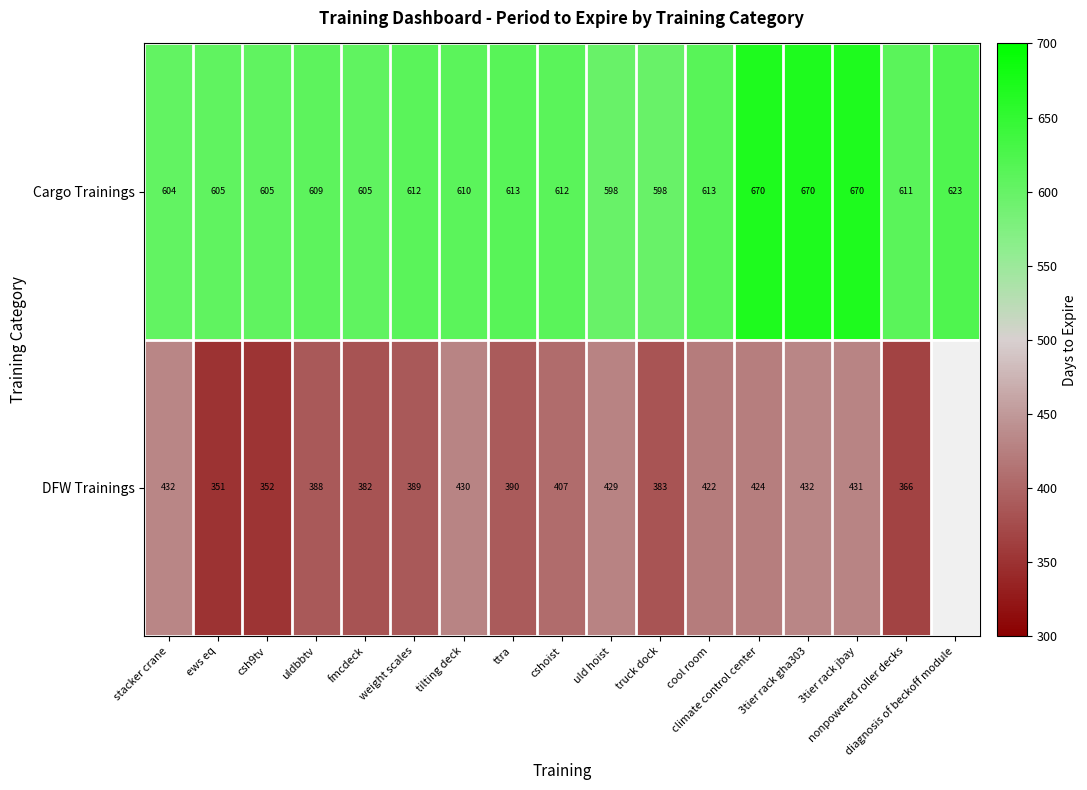

Which series changed the most between fmcdeck and uld hoist?

DFW Trainings